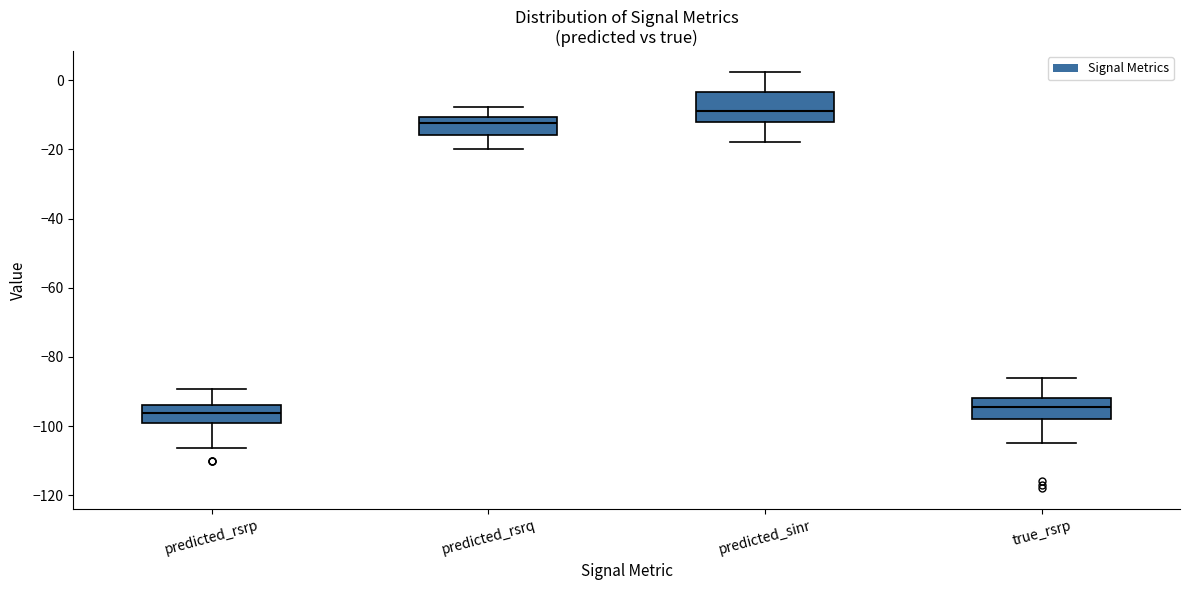

Reading left to right, read every box against the y-axis: the position of its median line, the range the box covers, and the ends of its whiskers. The values are not printed on the chart, so give them approximately, as read against the axis.

predicted_rsrp: median -96, box -100 to -94, whiskers -106 to -90
predicted_rsrq: median -12, box -16 to -10, whiskers -20 to -8
predicted_sinr: median -8, box -12 to -4, whiskers -18 to 2
true_rsrp: median -94, box -98 to -92, whiskers -104 to -86